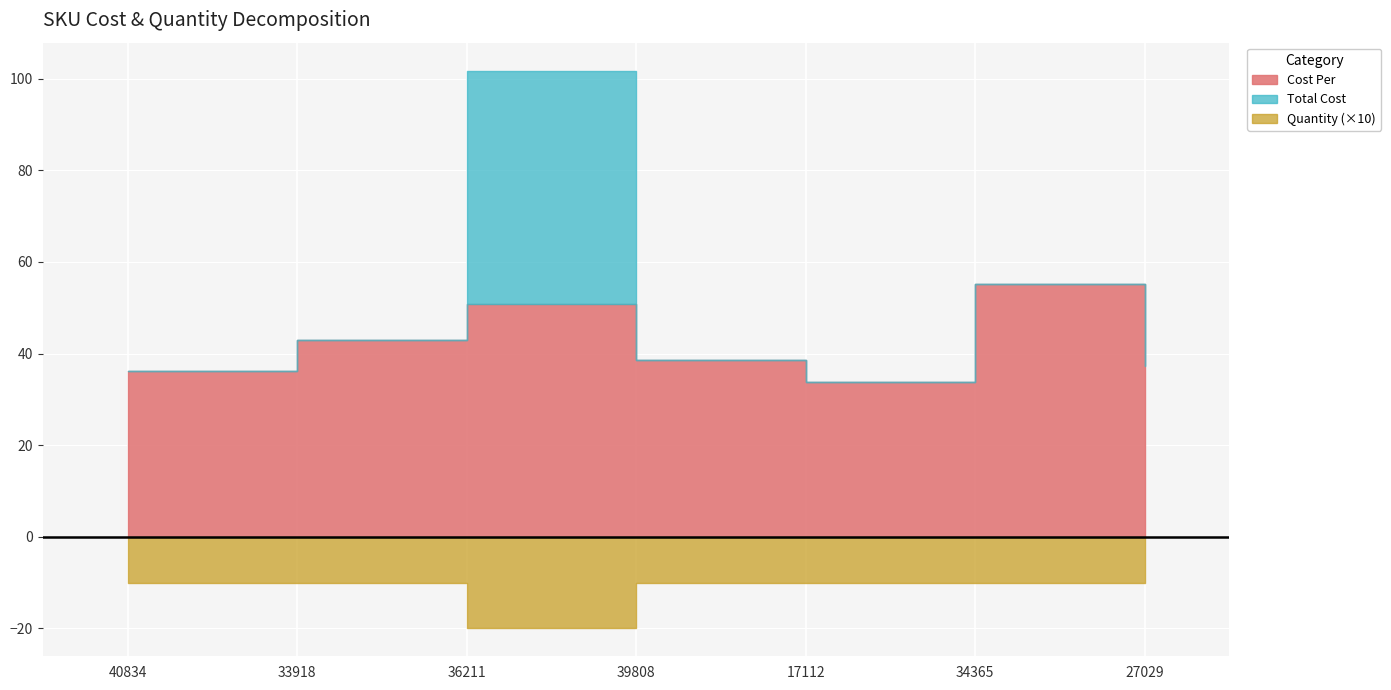

What position from the right is 17112?

3